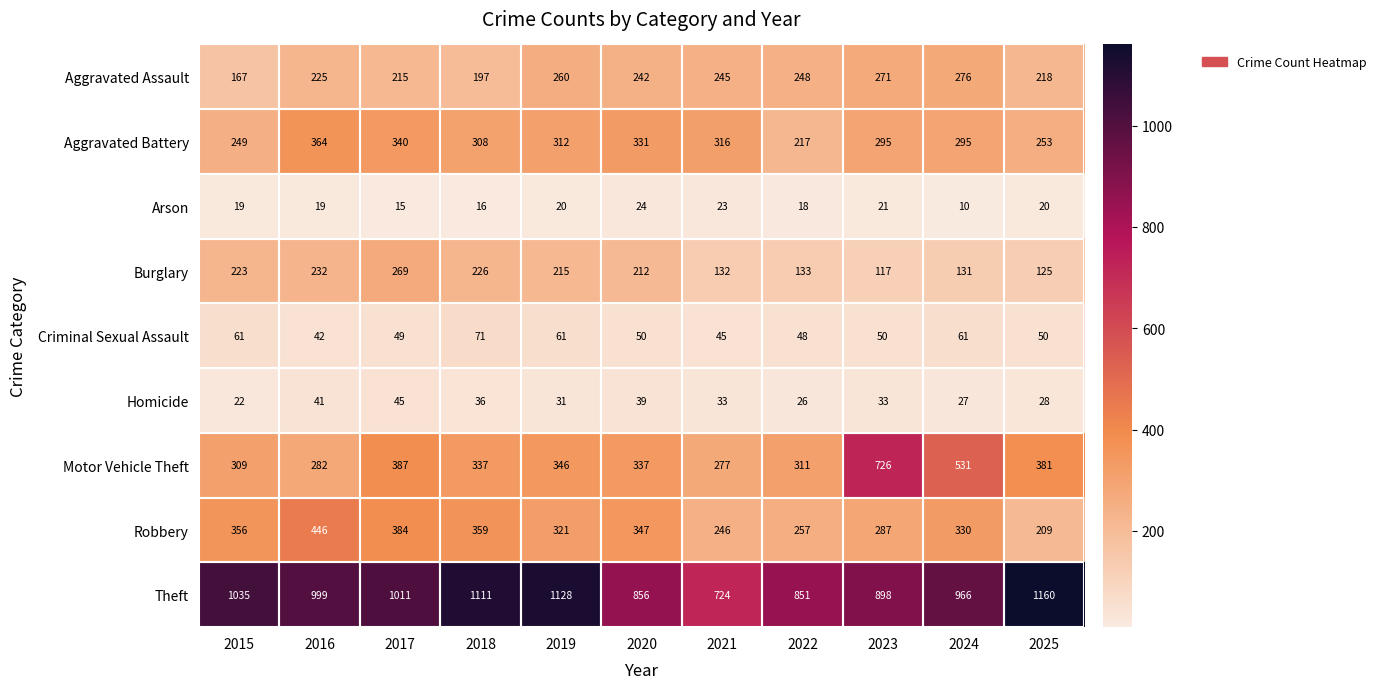

How many data points does each series have?

11